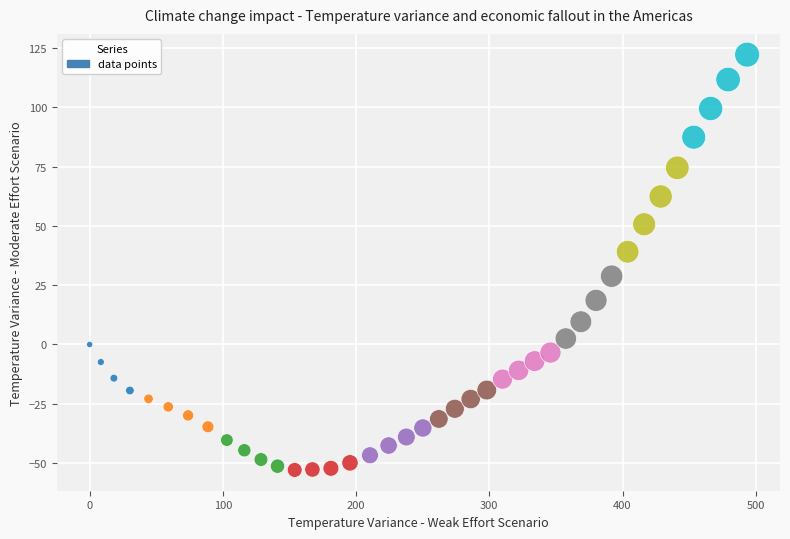

What is the range of X values (max minus min)?

493.5